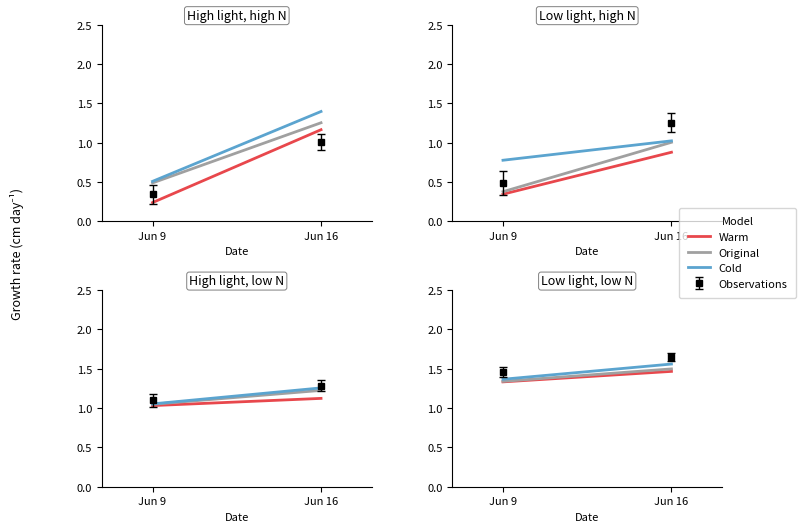

List the series in order of their peak value, highest first.

Cold, Original, Warm